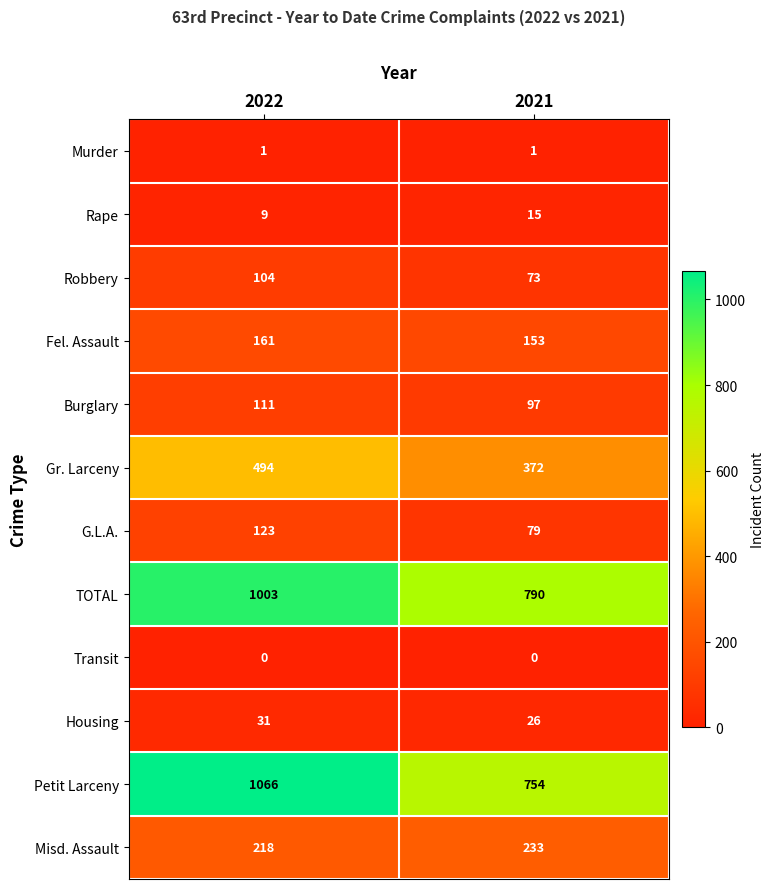

What is the lowest value of the Gr. Larceny series?

372